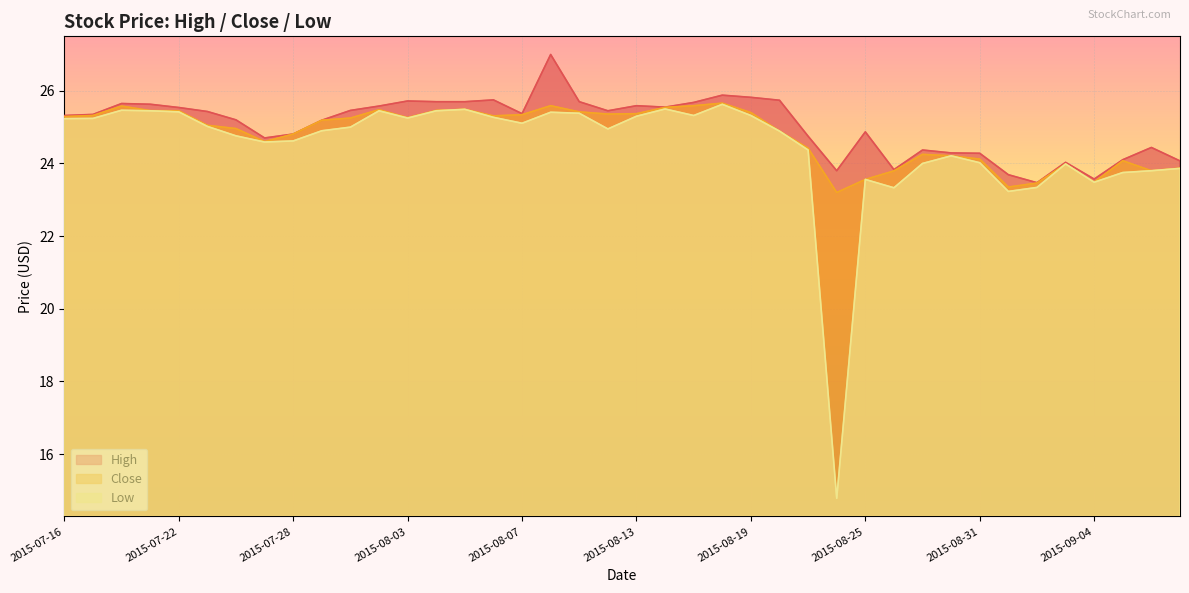

What is the label of the 7th point from the left?

2015-07-24